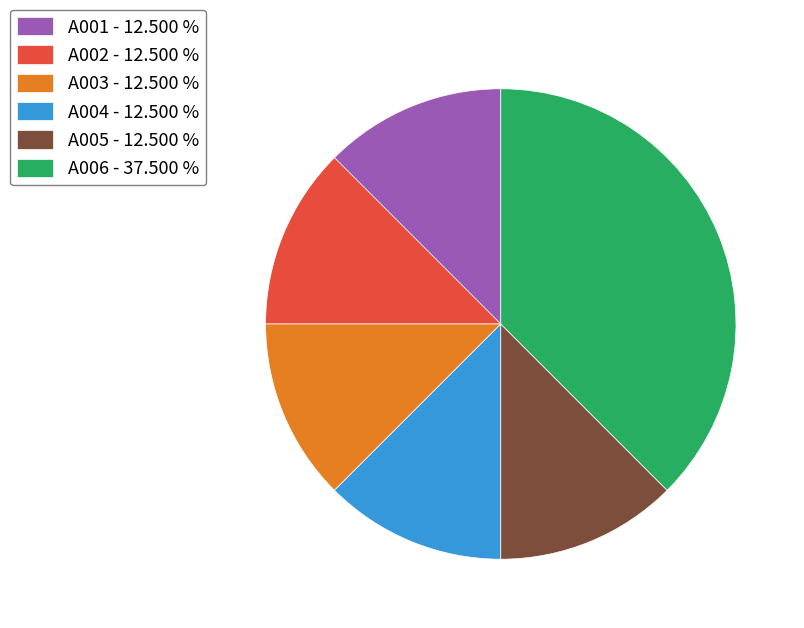

What is the largest slice in the pie chart?

A006